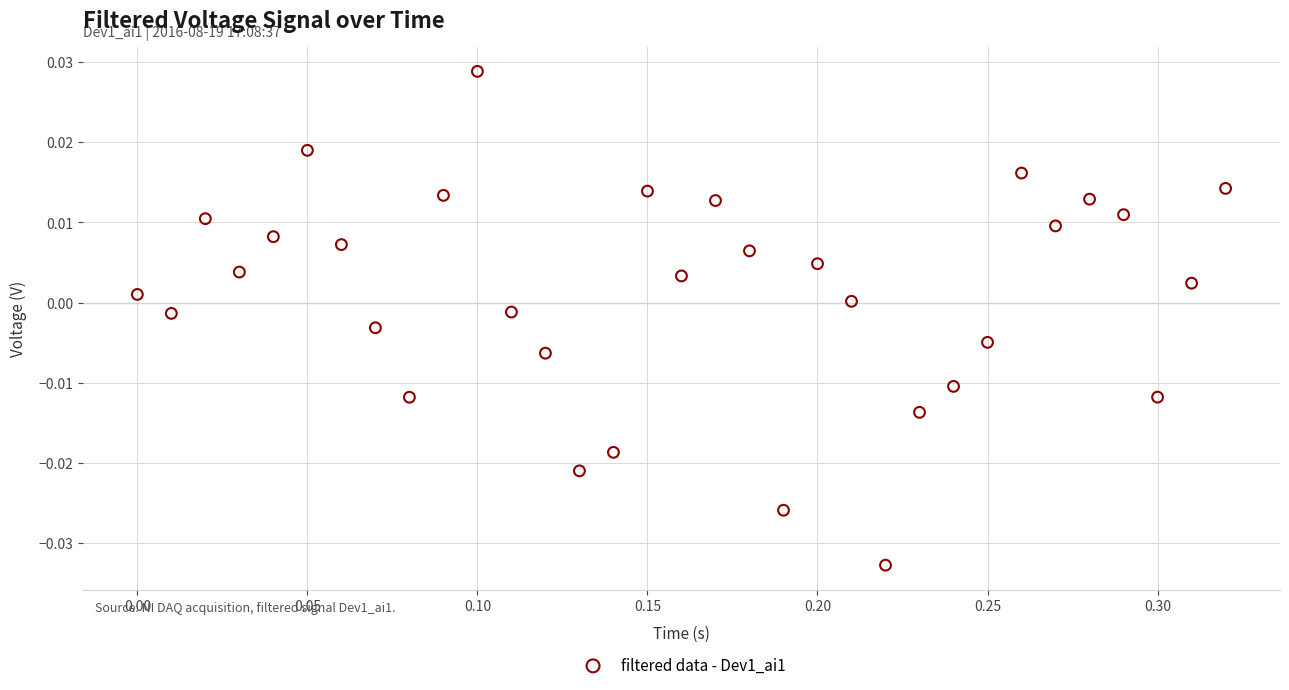

What is the range of X values (max minus min)?

0.3